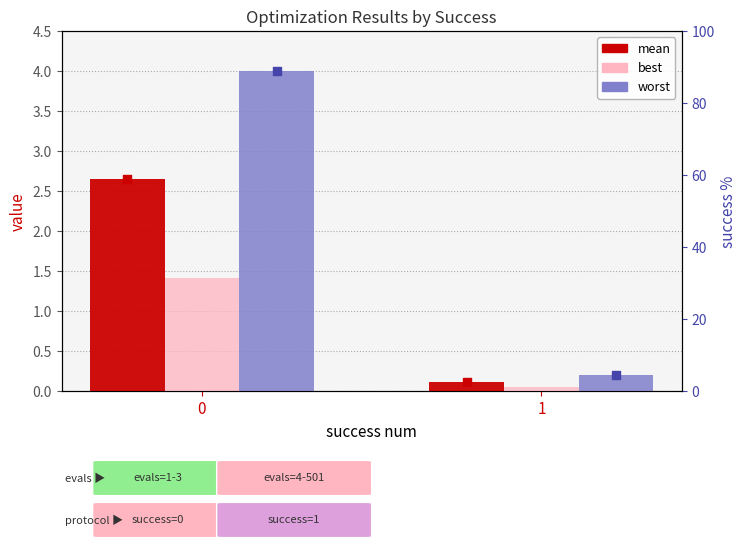

Which series reaches the maximum Y coordinate?

worst